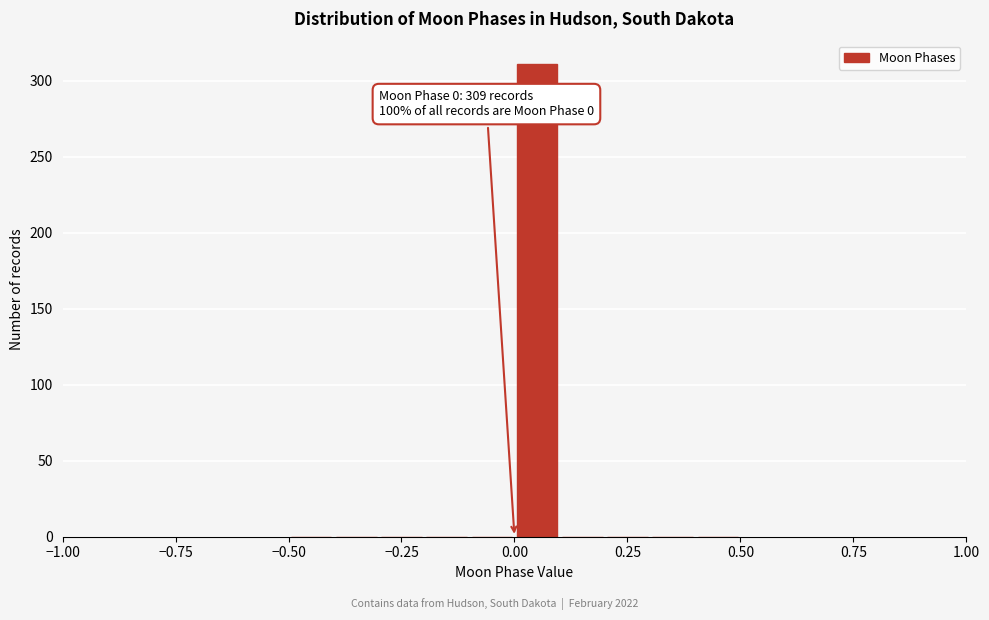

Read against the x-axis, roughly where is the centre of the tallest bar?

0.05